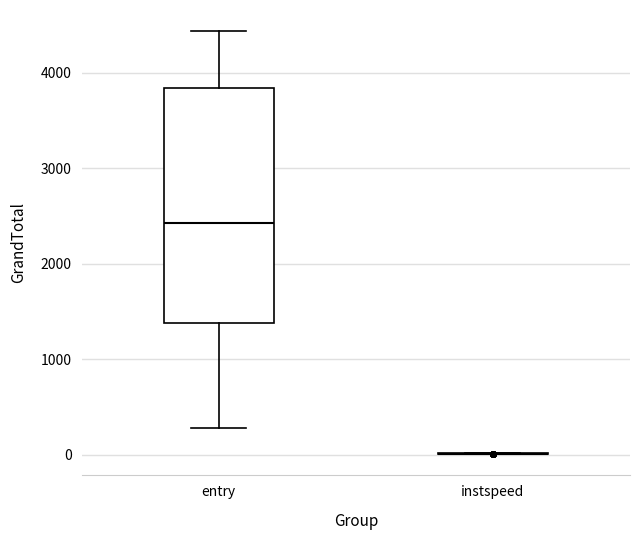

Reading left to right, transcribe this box plot: for each box, give where its median line is, the range the box spans, and where its two whiskers end, as read against the y-axis. The values are not printed on the chart, so give them approximately, as read against the axis.

entry: median 2400, box 1400 to 3800, whiskers 300 to 4400
instspeed: box collapsed to a line at 0, whiskers 0 to 0